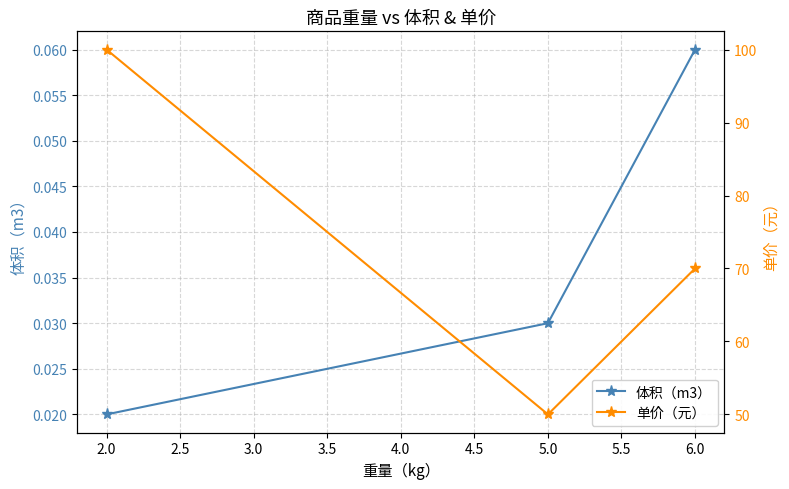

Rank the categories by 体积（m3） value from lowest to highest.

2.0, 5.0, 6.0